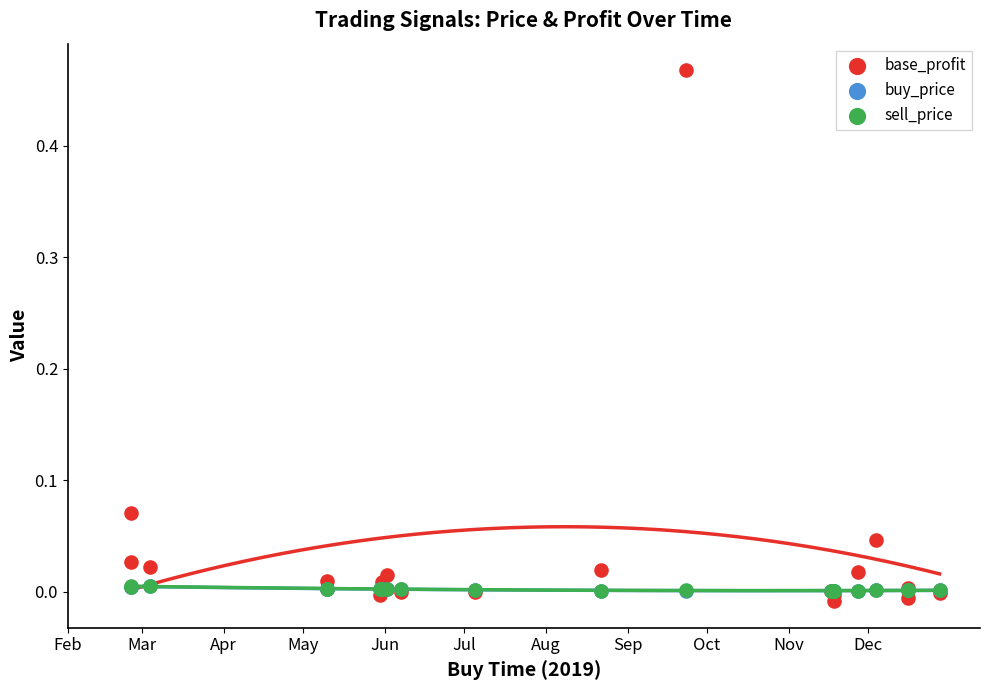

What are all the series names shown in the legend?

base_profit, buy_price, sell_price